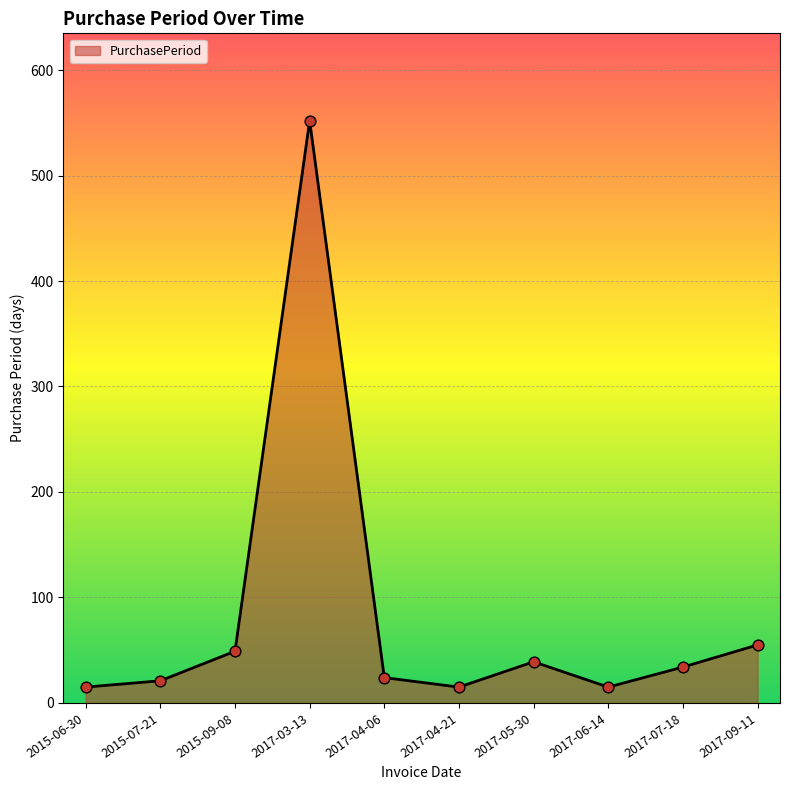

Which has a higher value, 2017-04-06 or 2017-04-21?

2017-04-06